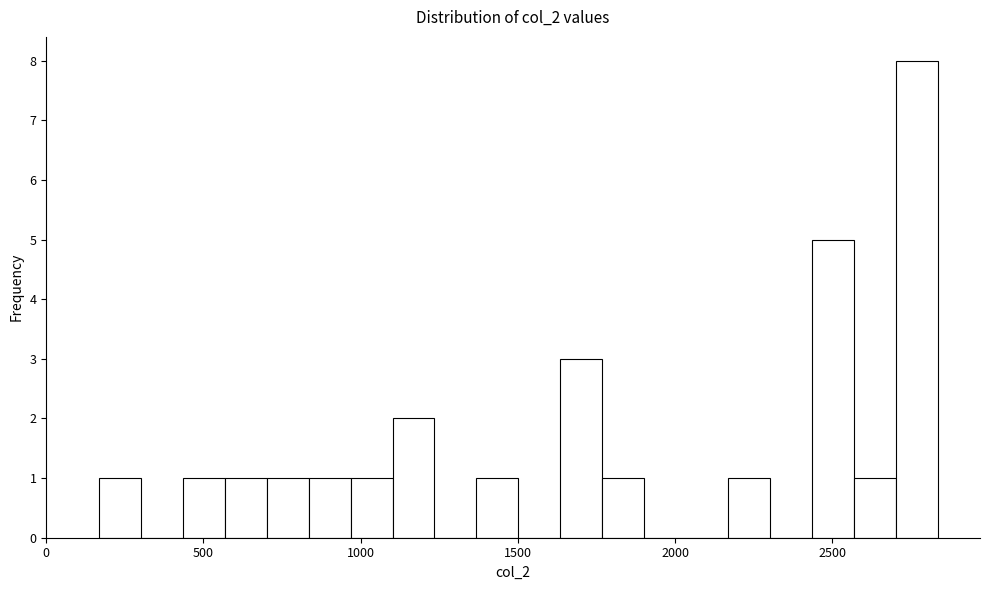

Read against the x-axis, roughly where is the centre of the tallest bar?

2750